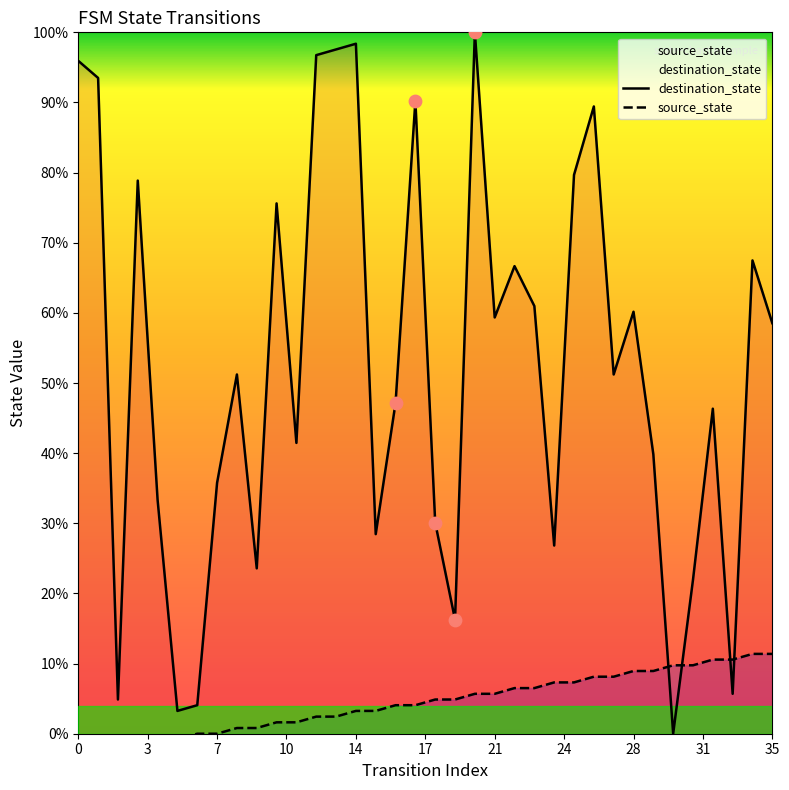

What are all the series names shown in the legend?

destination_state, source_state